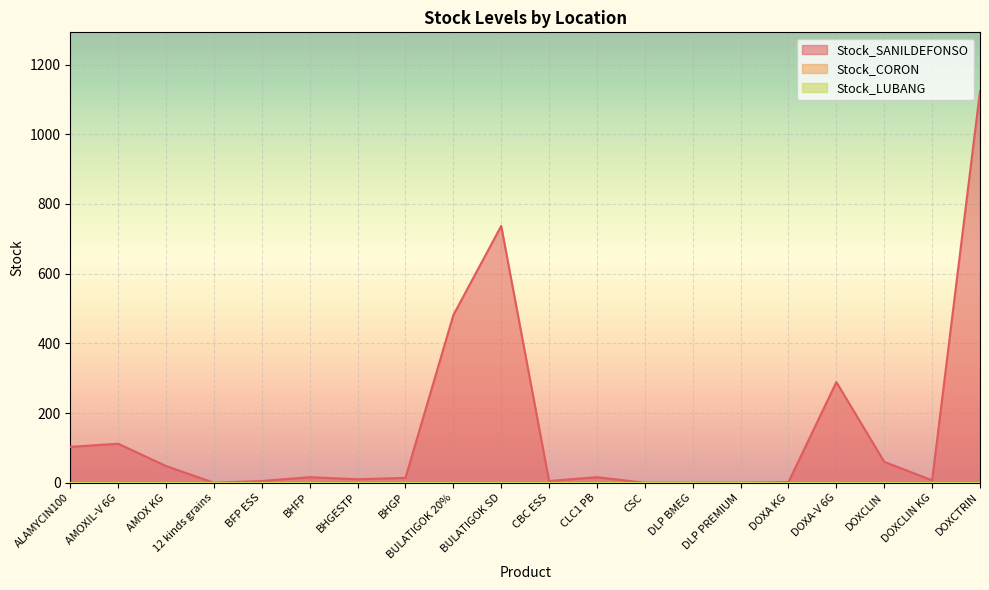

What is the difference between the Stock_SANILDEFONSO values at BHFP and BHGESTP?

6